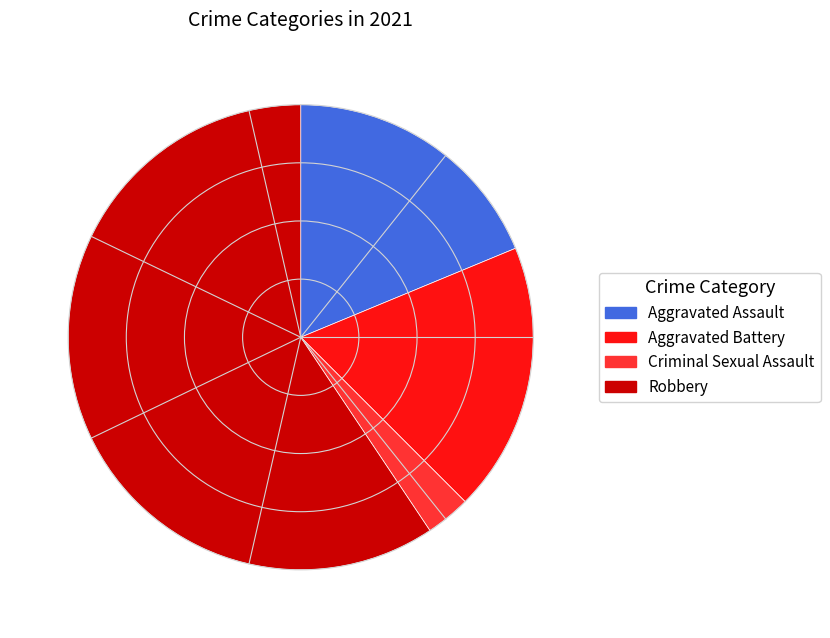

The Criminal Sexual Assault slice represents 3% of the pie. True or false?

True